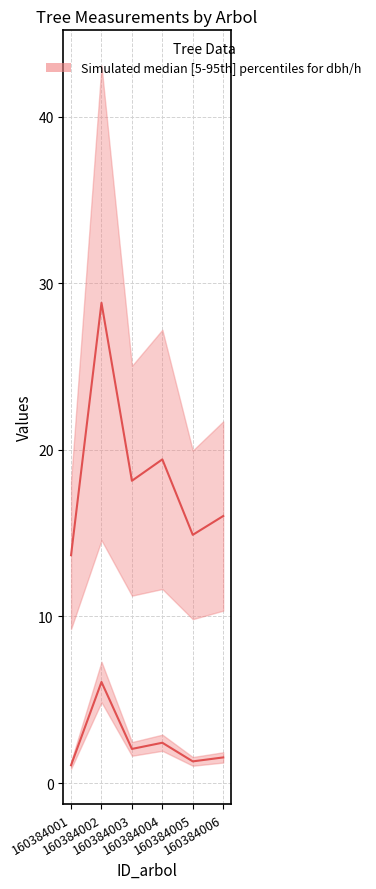

What is the greatest value displayed?

28.8